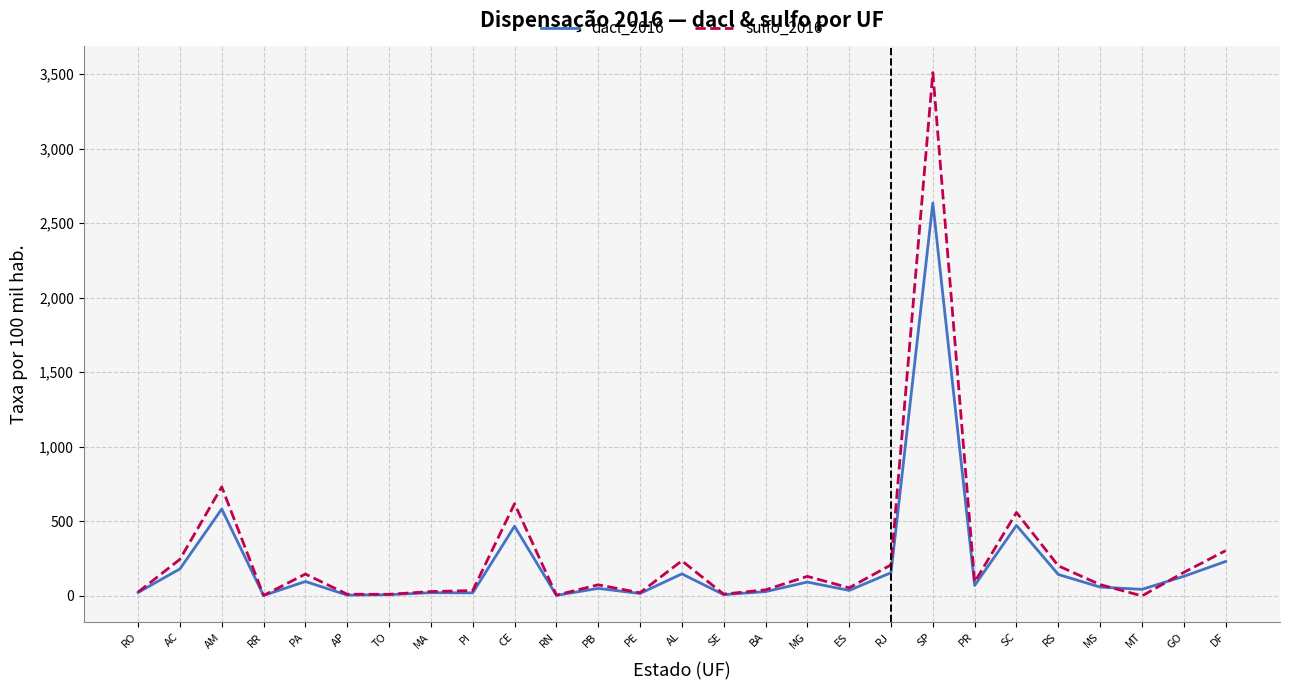

Rank the series by their maximum value, from lowest to highest.

dacl_2016, sulfo_2016